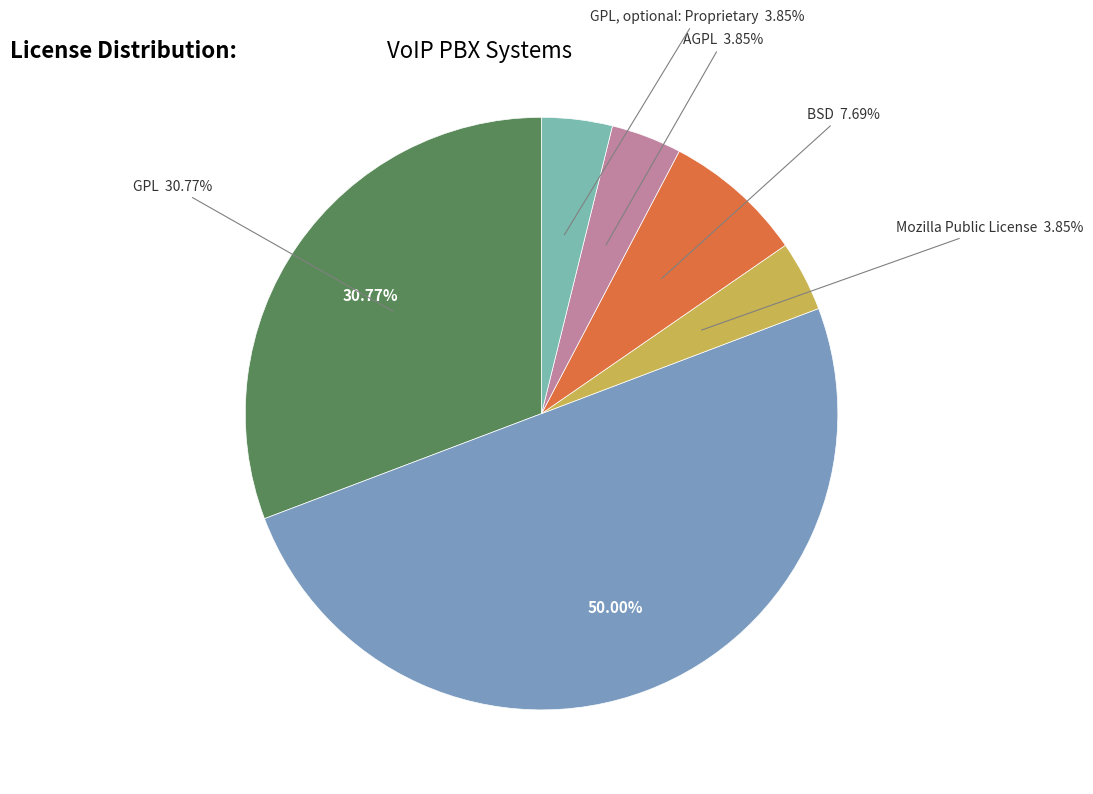

Which category has the biggest portion of the pie?

Proprietary